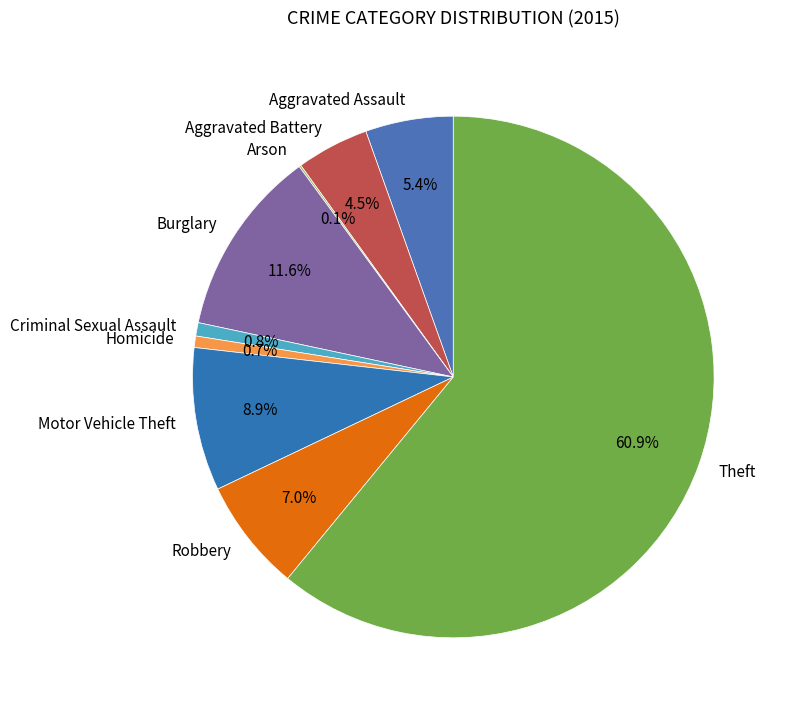

Combined, what portion of the pie is Burglary and Criminal Sexual Assault?

12.4%